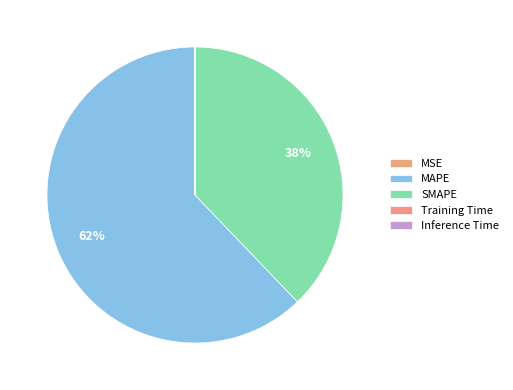

The MSE slice represents 0% of the pie. True or false?

True